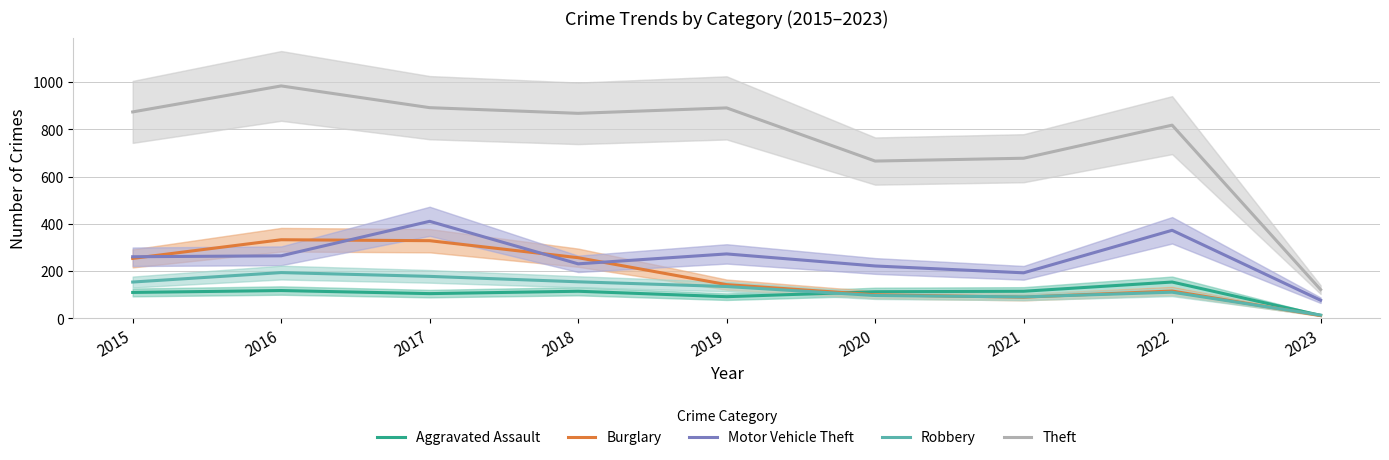

What is the maximum value shown in the chart?

984